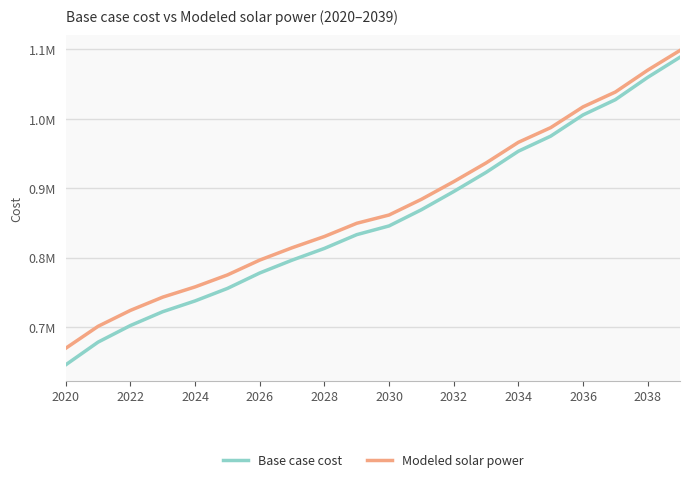

What is the average value of the Modeled solar power series?

871394.0